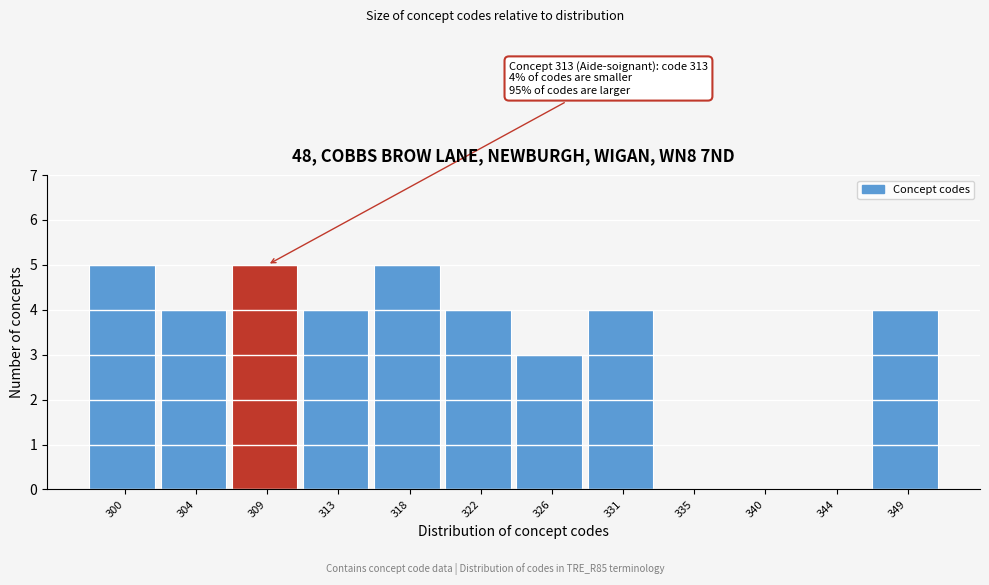

Reading left to right, list all the values displayed in this chart.

300=5	304=4	309=5	313=4	318=5	322=4	326=3	331=4	335=0	340=0	344=0	349=4